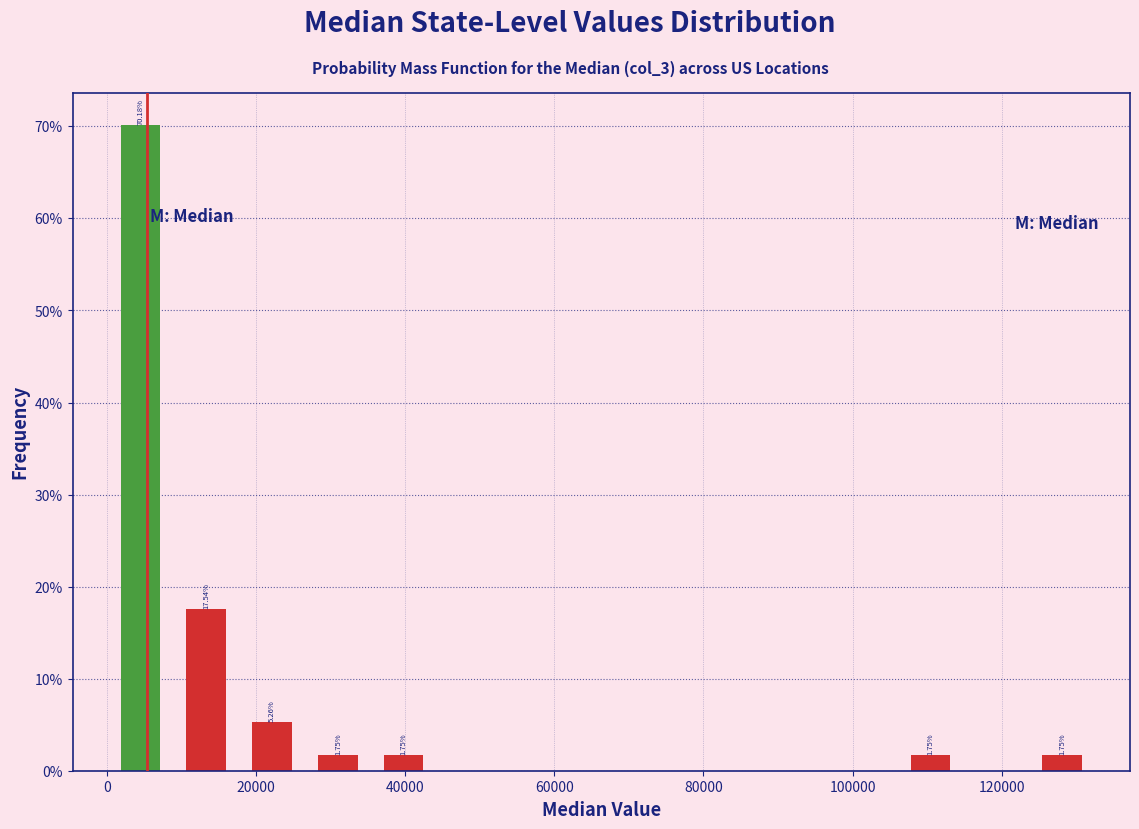

Over which range of the x-axis is the bar tallest?

0 to 8000